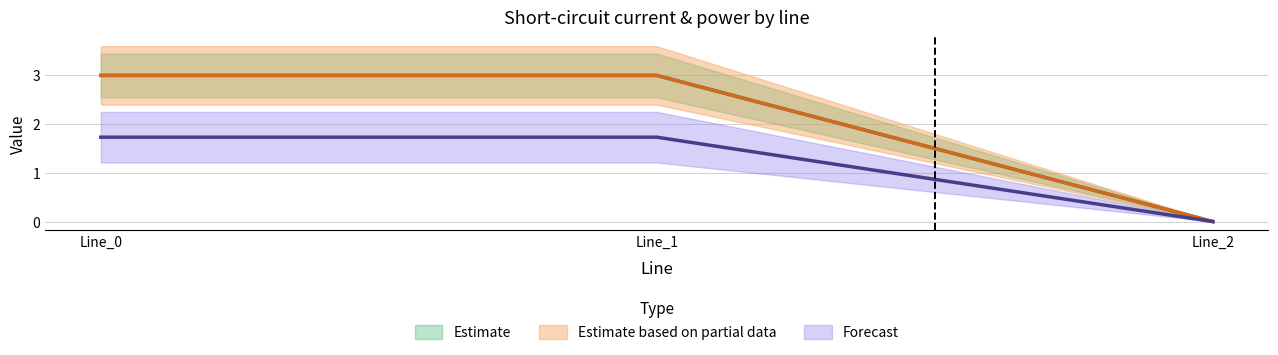

Read the pf_ikss_b_from_ka value at Line_0.

3.0